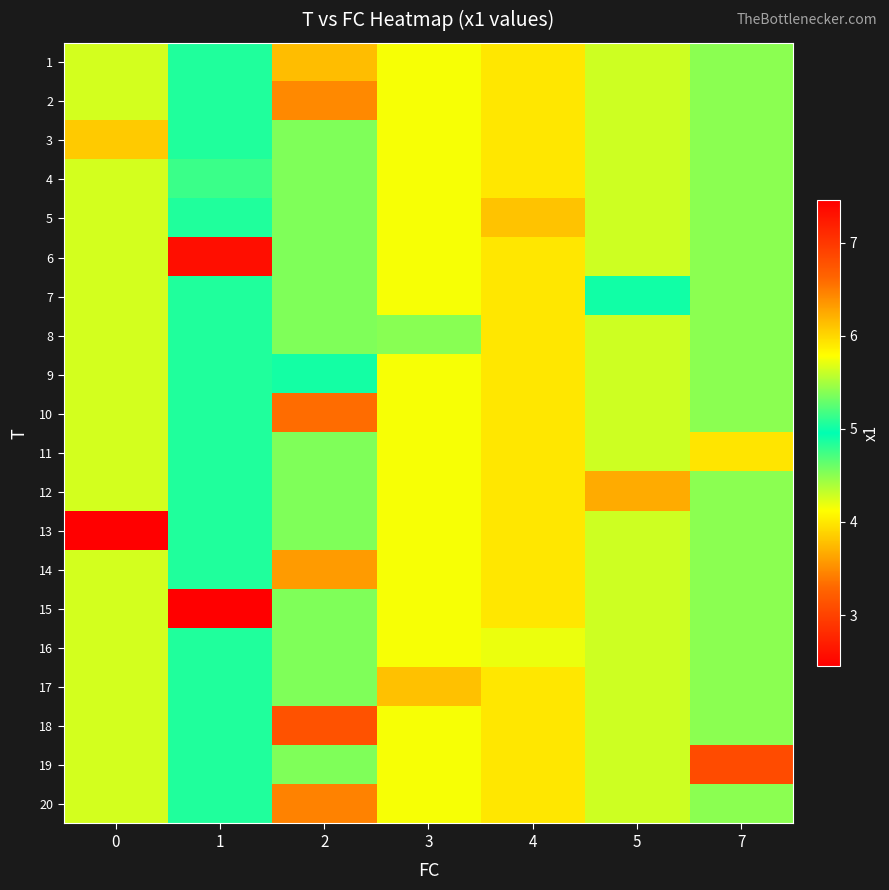

Which label corresponds to the largest value in the chart?

1